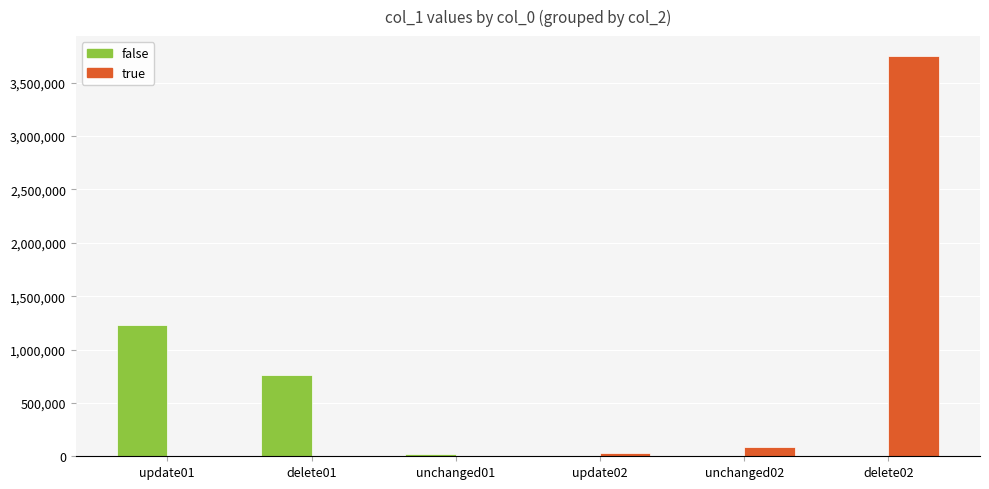

What are all the series names shown in the legend?

false, true